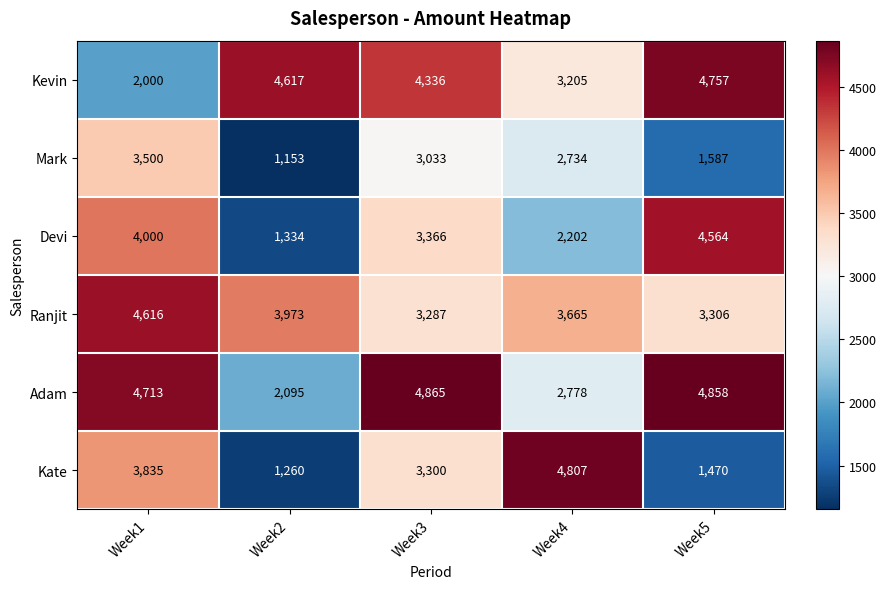

Which series has the largest total across all categories?

Adam